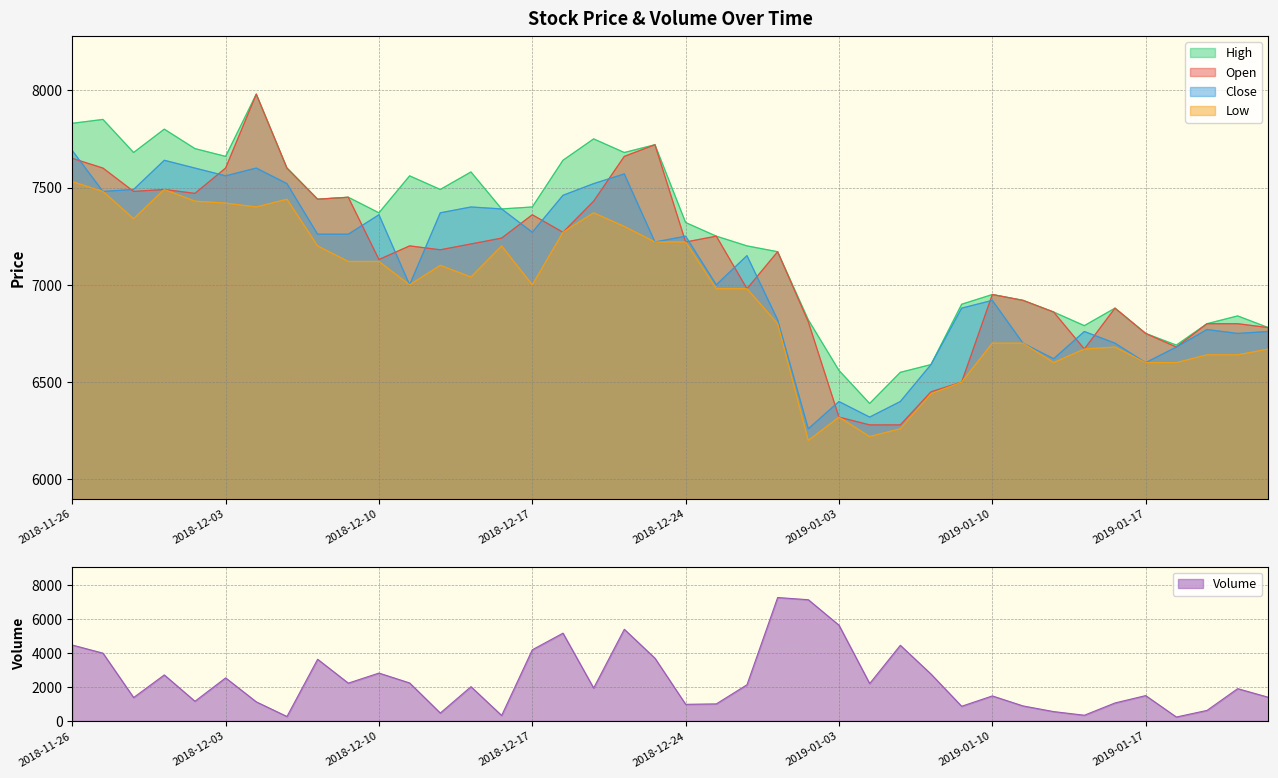

True or false: Close has more than 0 interior local peaks.

True